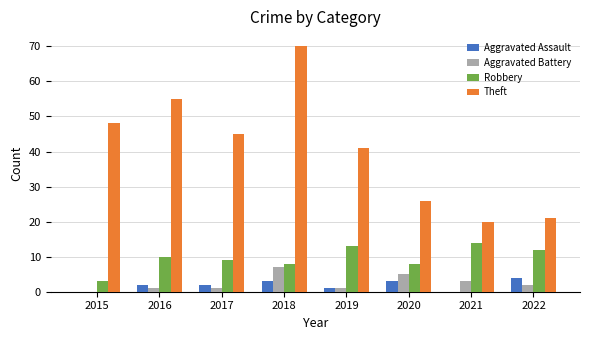

What is the sum of all Theft values?

326